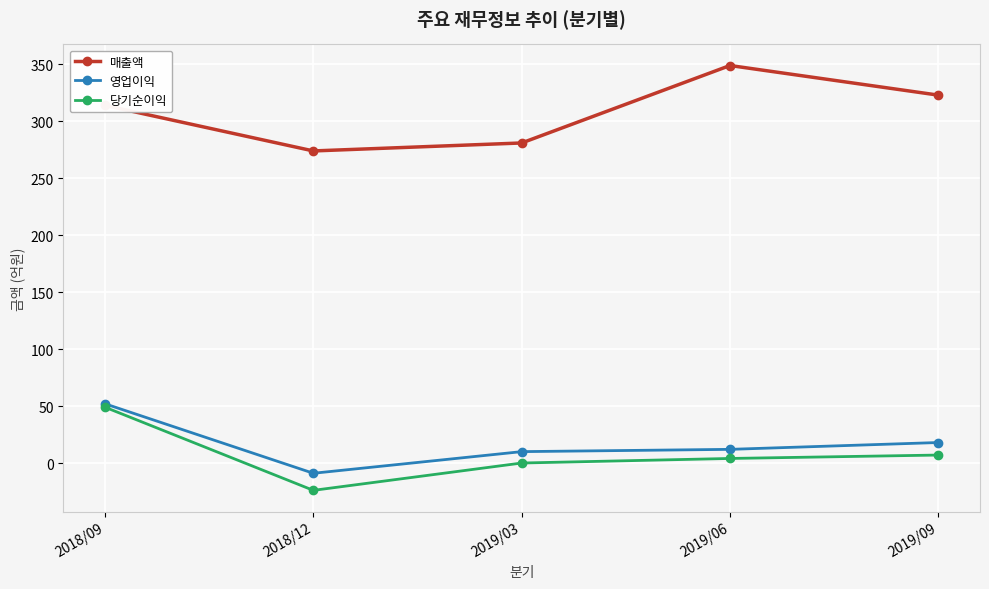

Where is 매출액 nearest to the value 311?

2018/09